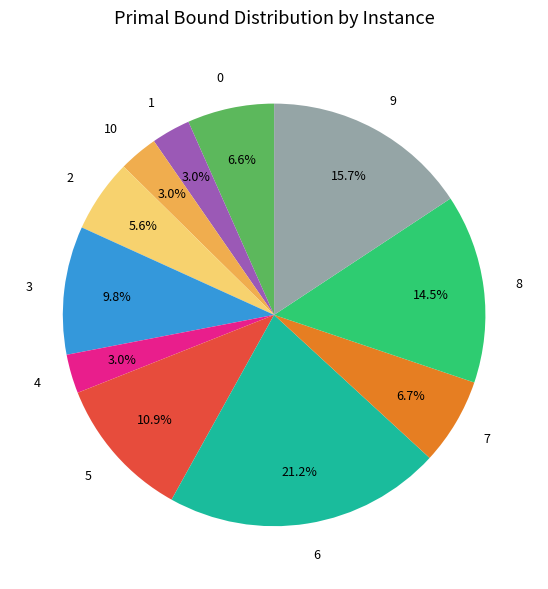

The 0 slice represents 16% of the pie. True or false?

False